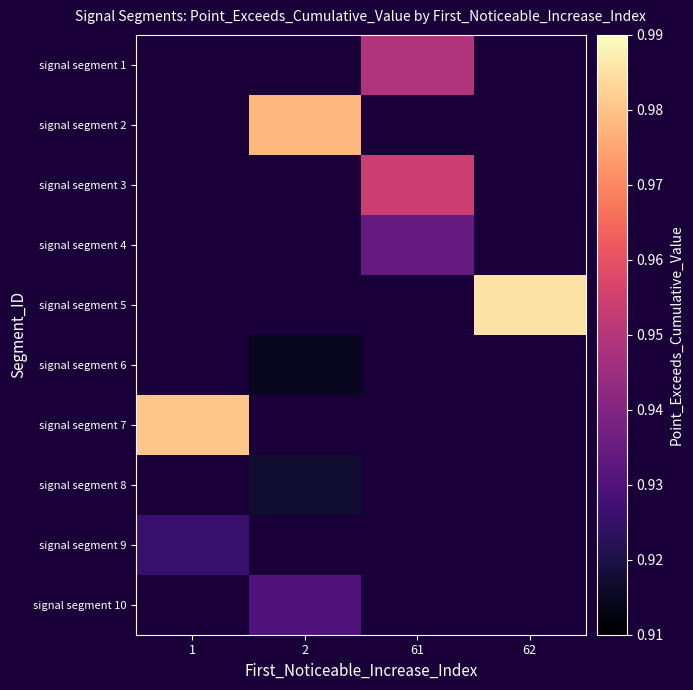

Which category has the highest value across all series?

62